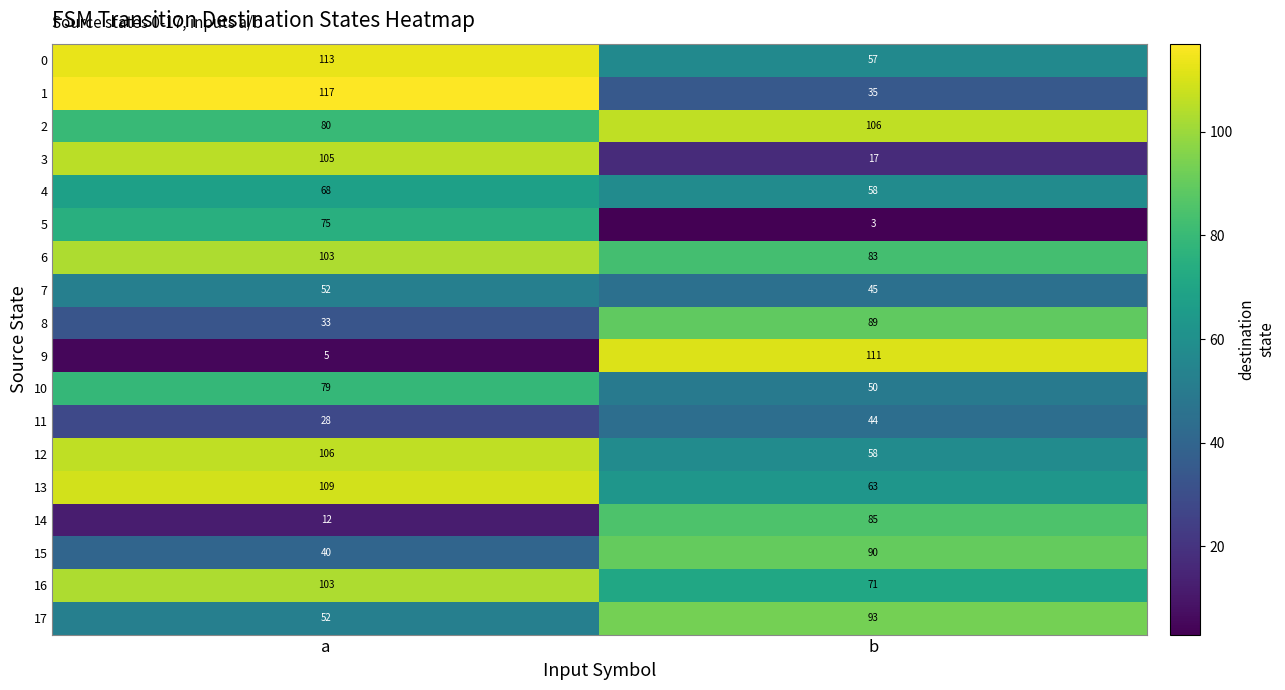

True or false: 12 has a value of 58 at b.

True